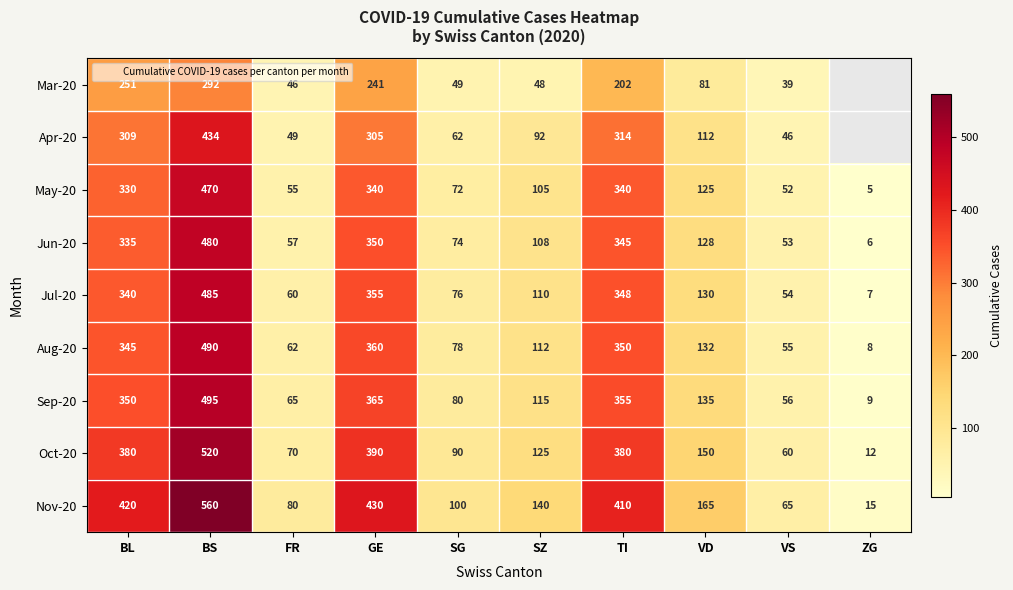

What is the minimum value for Oct-20?

12